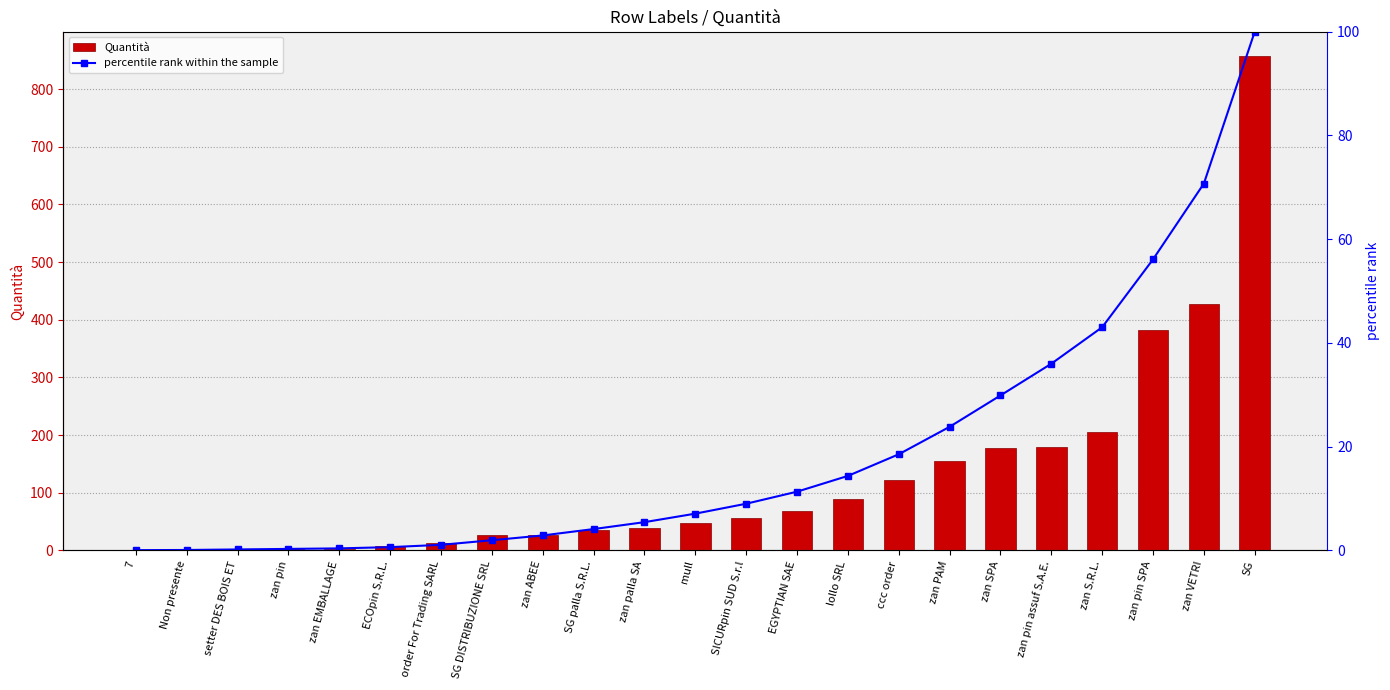

Are the bars horizontal?

No